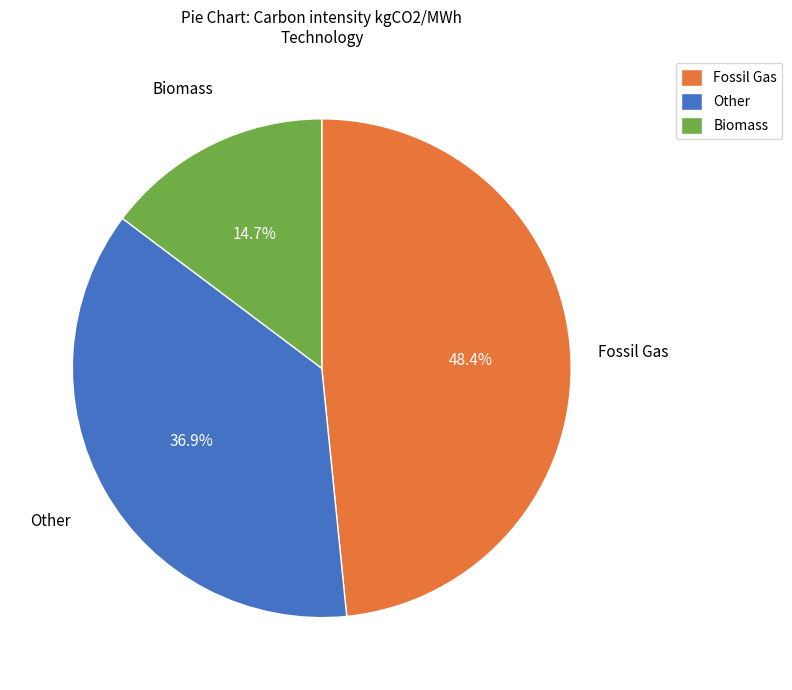

Rank the categories by value from highest to lowest.

Fossil Gas, Other, Biomass